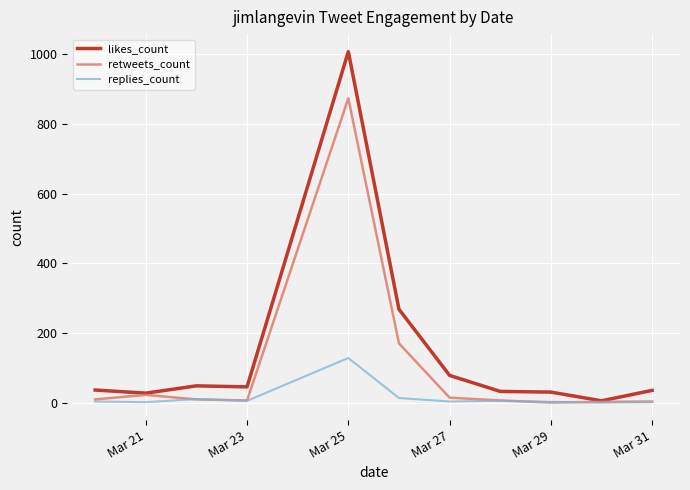

List the series in order of their peak value, lowest first.

replies_count, retweets_count, likes_count